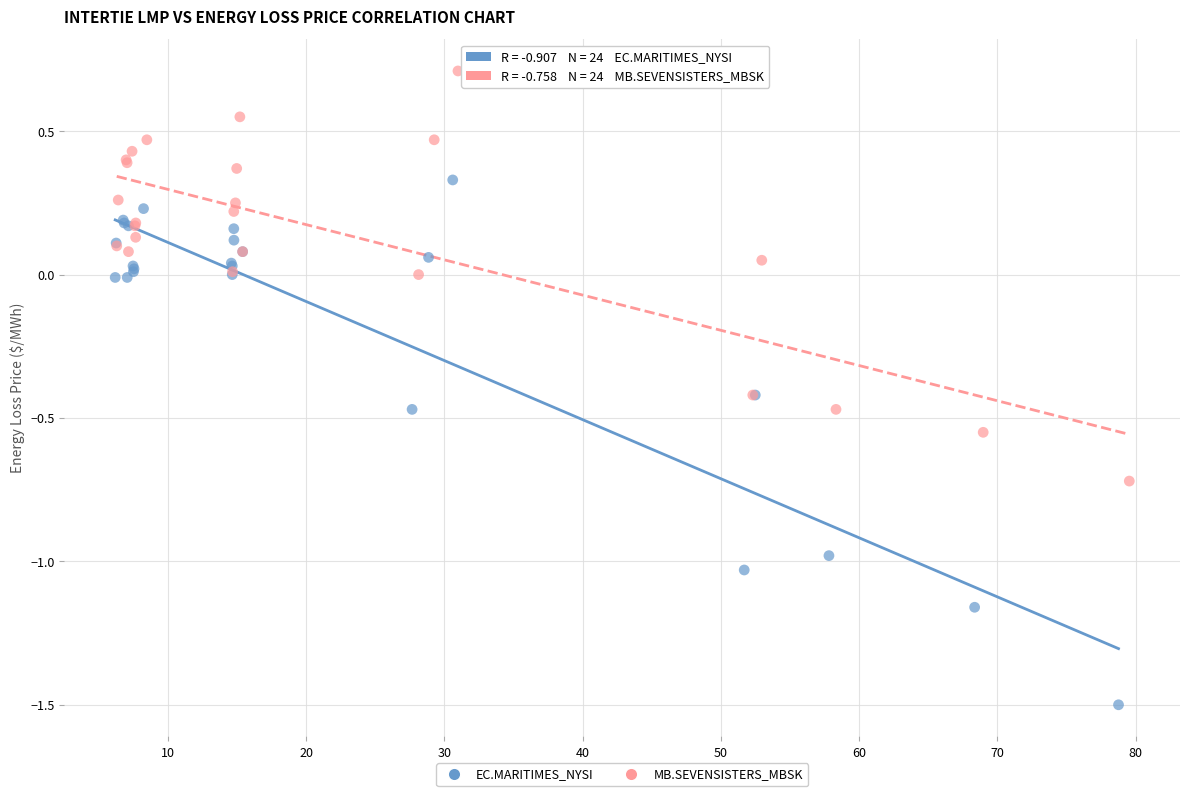

What are all the series names shown in the legend?

EC.MARITIMES_NYSI, MB.SEVENSISTERS_MBSK